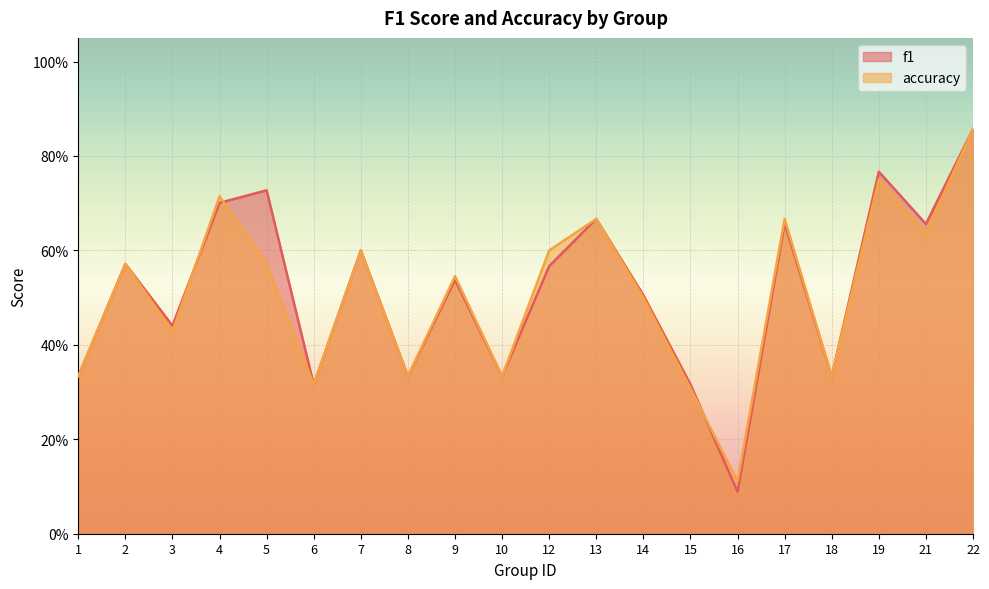

True or false: f1 has more than 2 points higher than both neighbors.

True